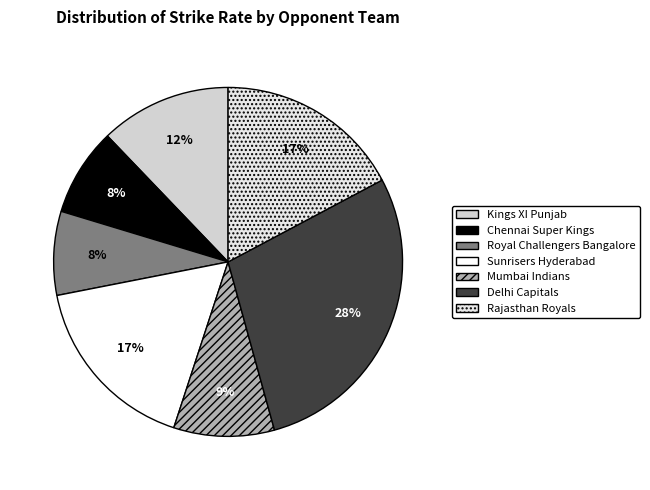

Rank the categories by value from lowest to highest.

Royal Challengers Bangalore, Chennai Super Kings, Mumbai Indians, Kings XI Punjab, Sunrisers Hyderabad, Rajasthan Royals, Delhi Capitals